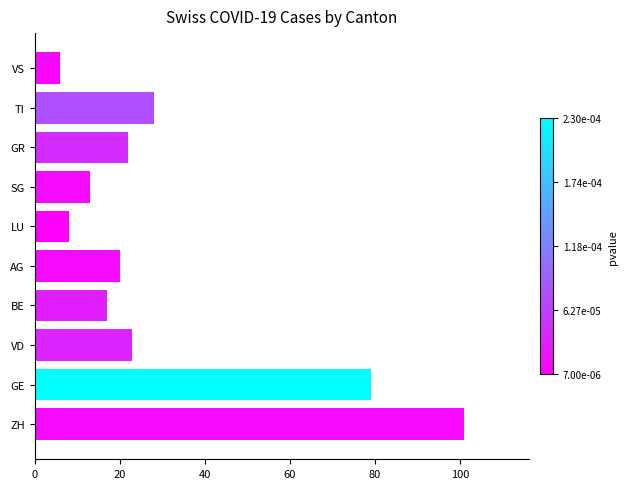

What is the sum of all values?

317